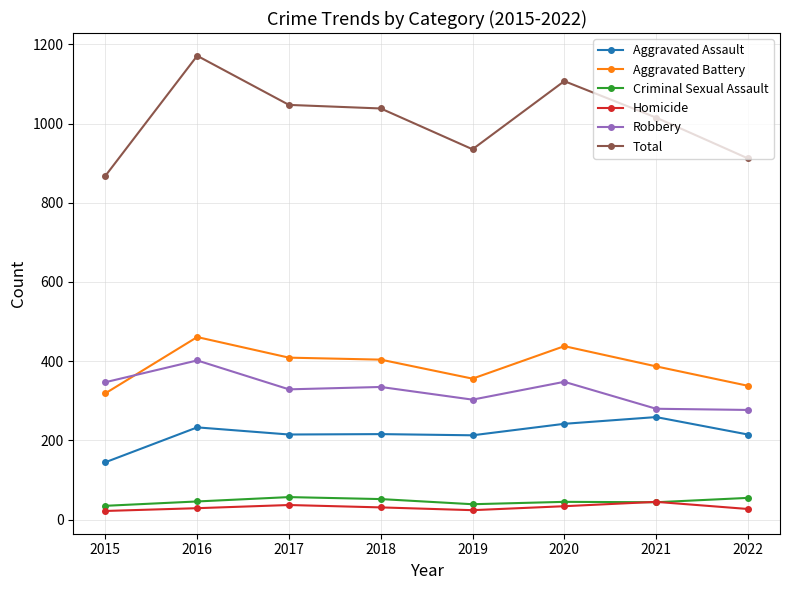

Which series changed the most between 2015 and 2021?

Total